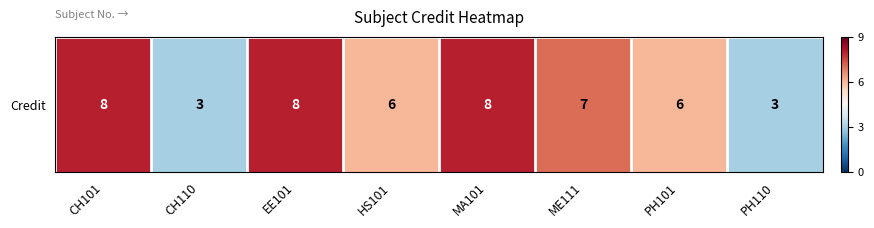

Reading left to right, list all the values displayed in this chart.

8	3	8	6	8	7	6	3